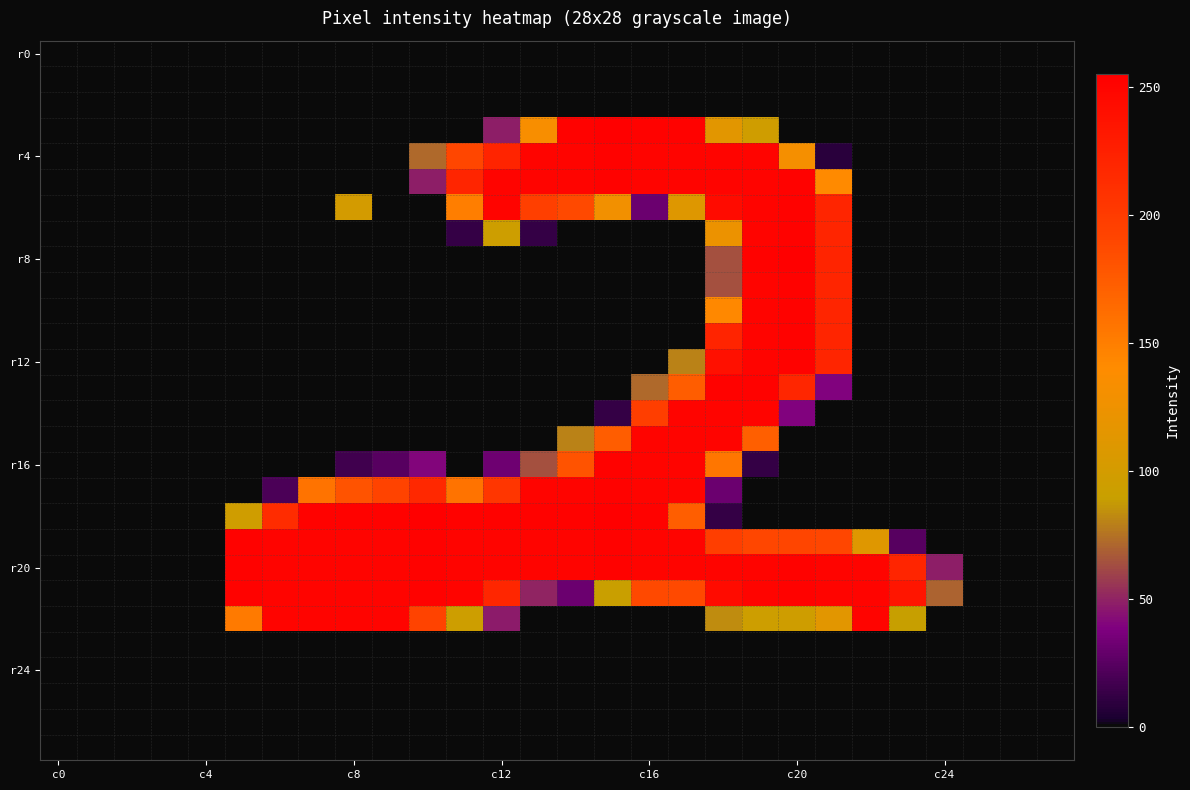

At how many categories does at least one series exceed 108?

19